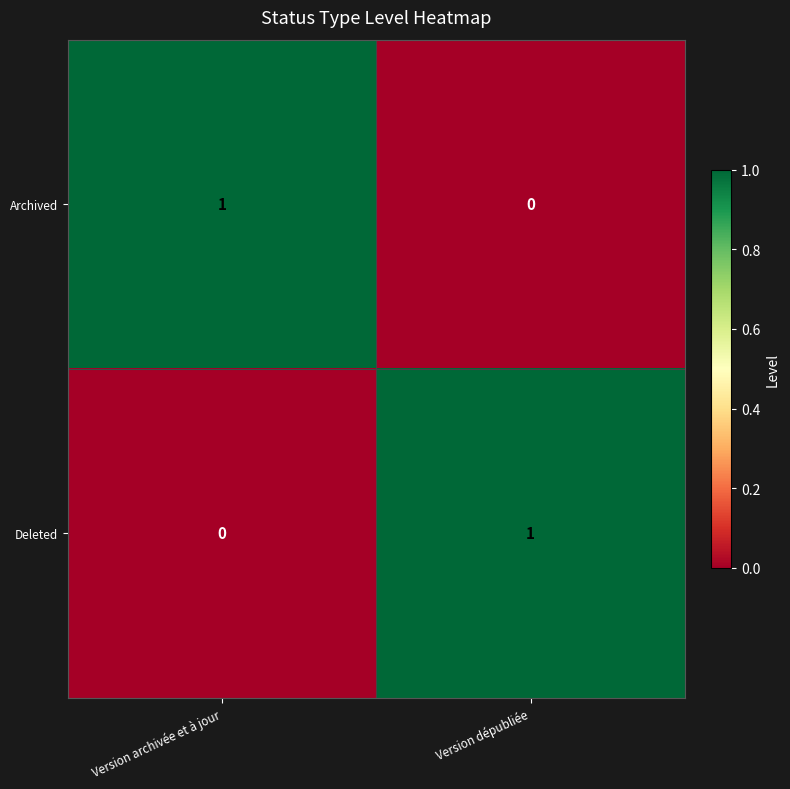

Which category has the highest value in the Archived series?

Version archivée et à jour